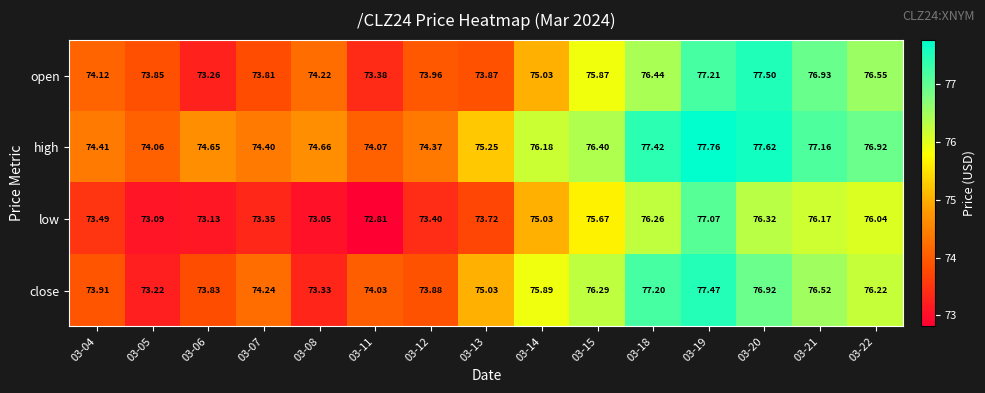

Which series has the largest total across all categories?

high